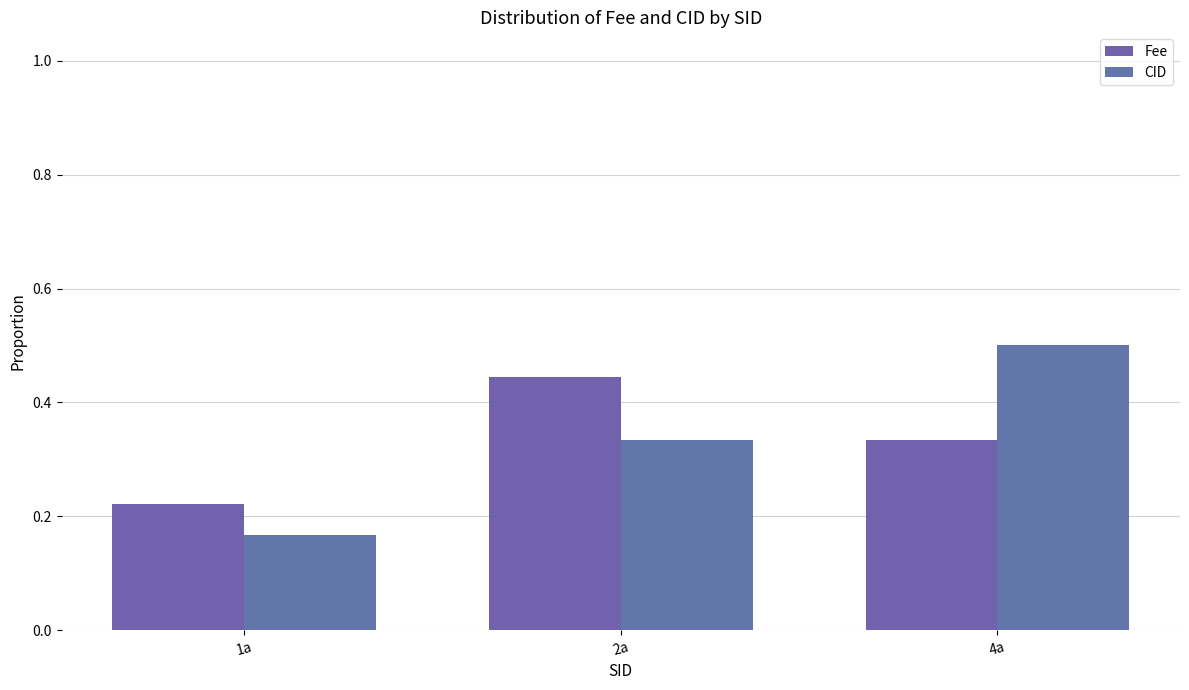

Which series has the largest total across all categories?

Fee